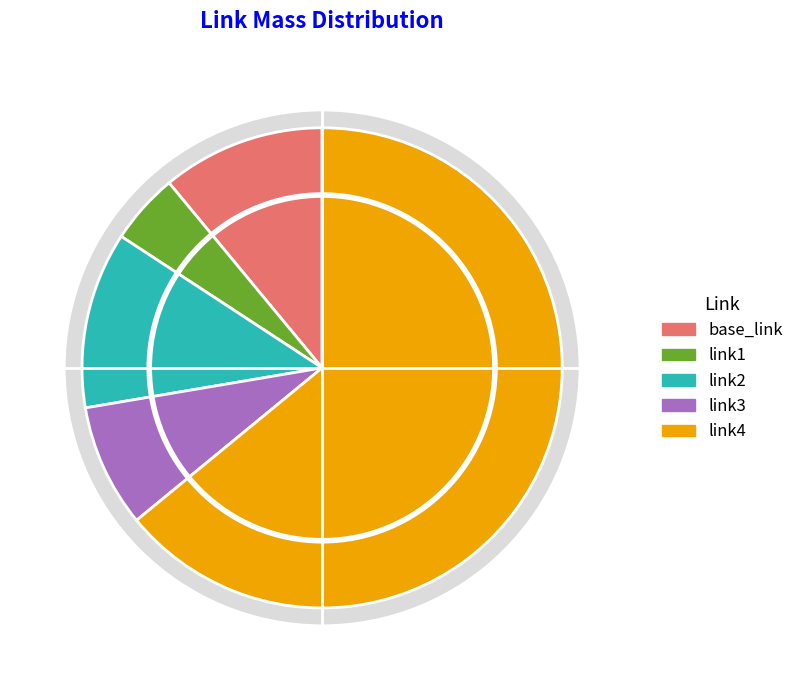

How many slices are in this pie chart?

5